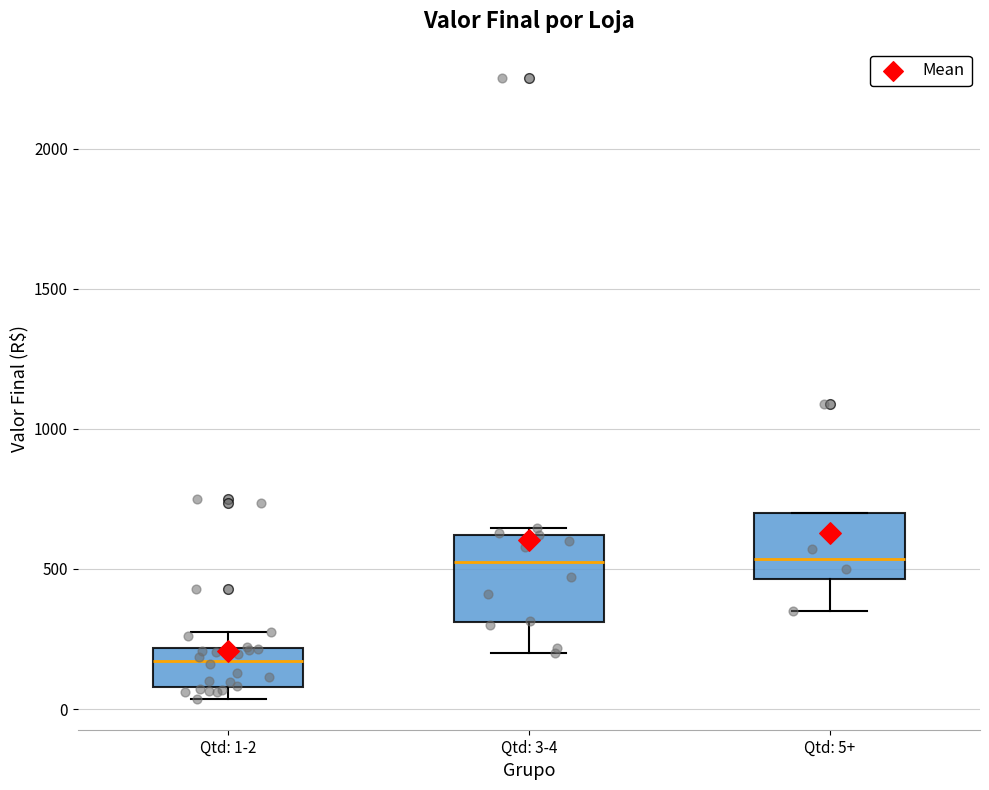

Reading left to right, read every box against the y-axis: the position of its median line, the range the box covers, and the ends of its whiskers. The values are not printed on the chart, so give them approximately, as read against the axis.

Qtd: 1-2: median 150, box 100 to 200, whiskers 50 to 300
Qtd: 3-4: median 550, box 300 to 600, whiskers 200 to 650
Qtd: 5+: median 550, box 450 to 700, whiskers 350 to 700